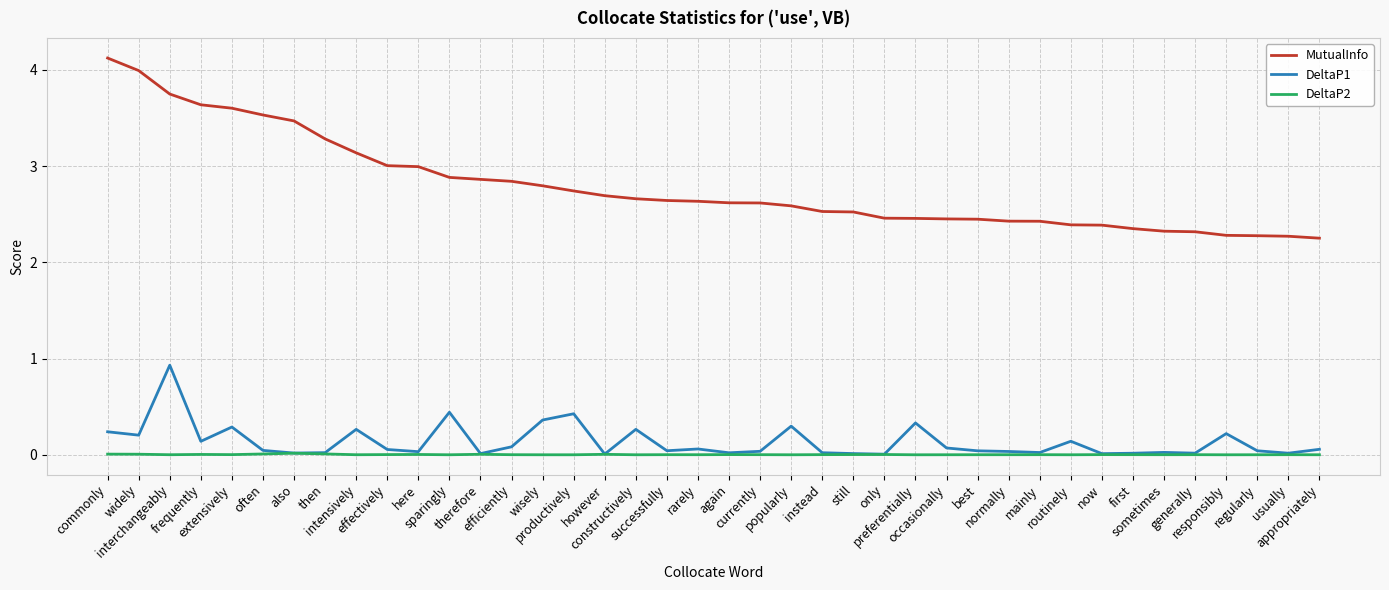

Which series has the largest total across all categories?

MutualInfo